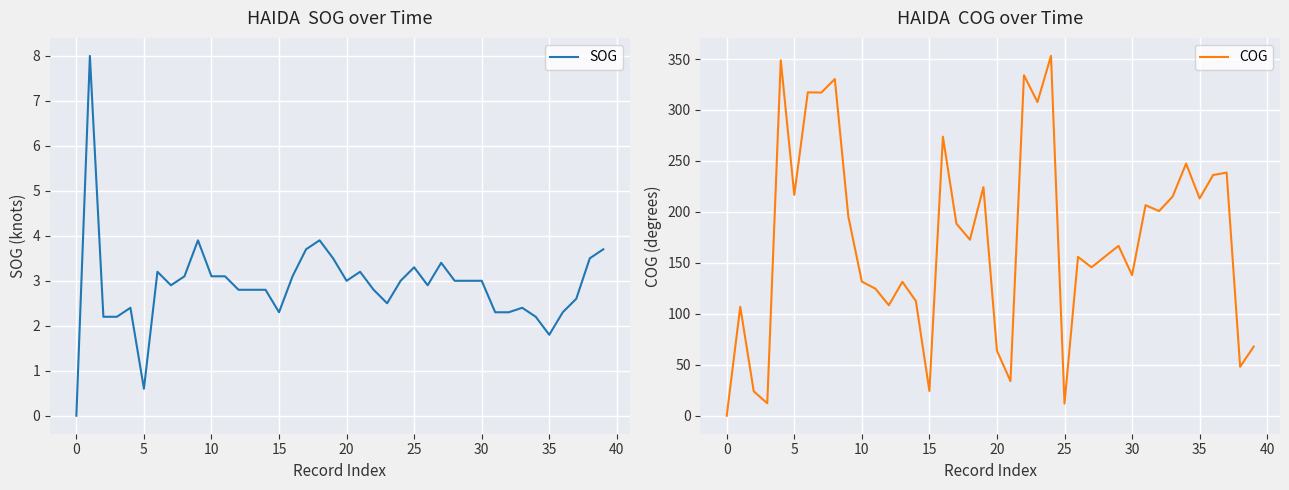

How many positive values does the SOG series have?

39